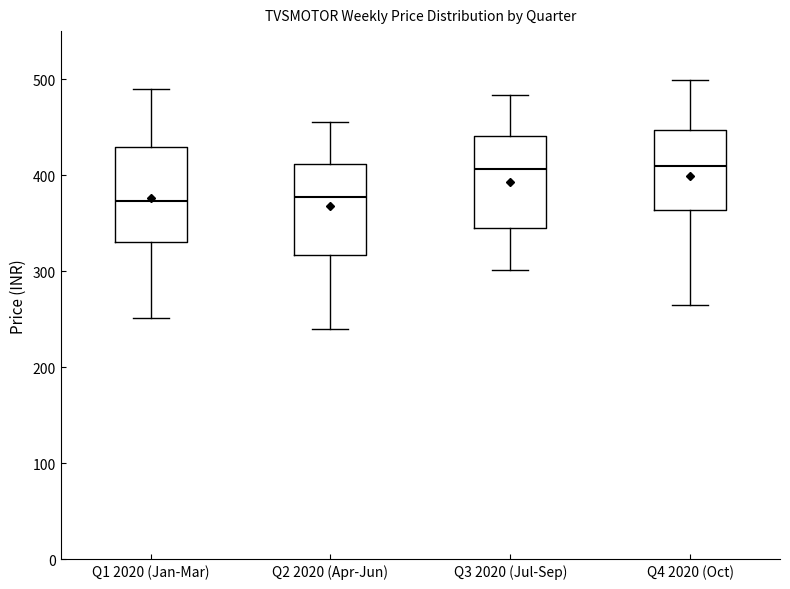

Where is the lower edge of the box for Q4 2020 (Oct) on the y-axis? The values are not printed on the chart, so give them approximately, as read against the axis.

360